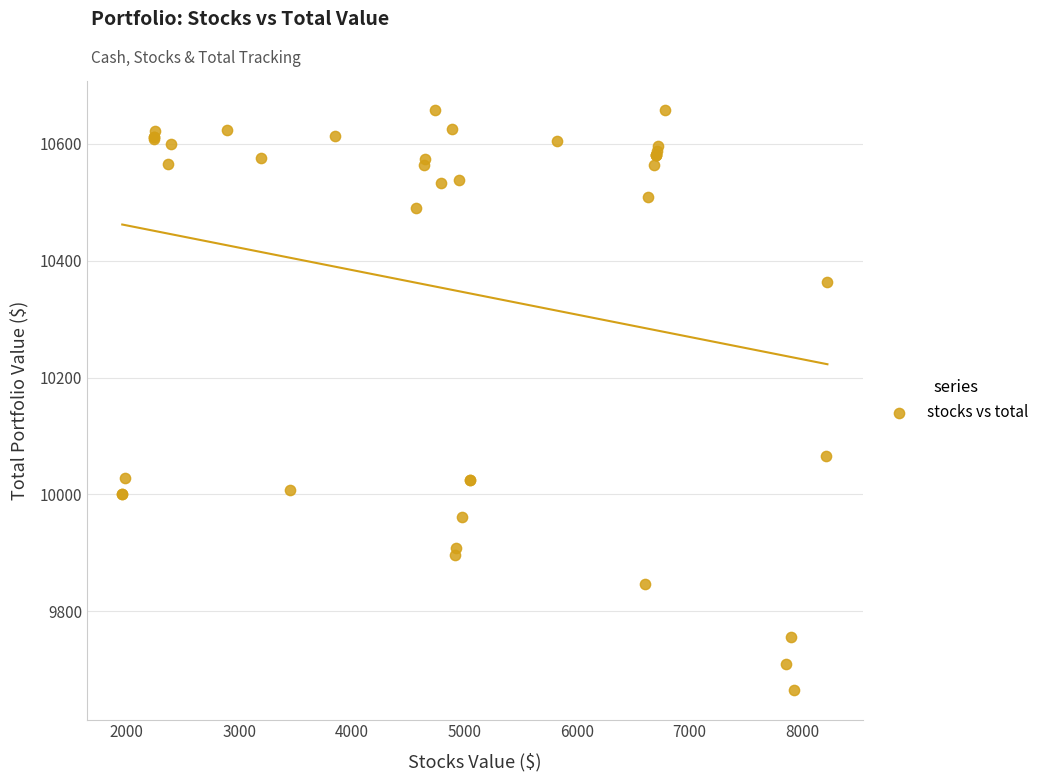

What Y value in the scatter plot is closest to 10161?

10066.5